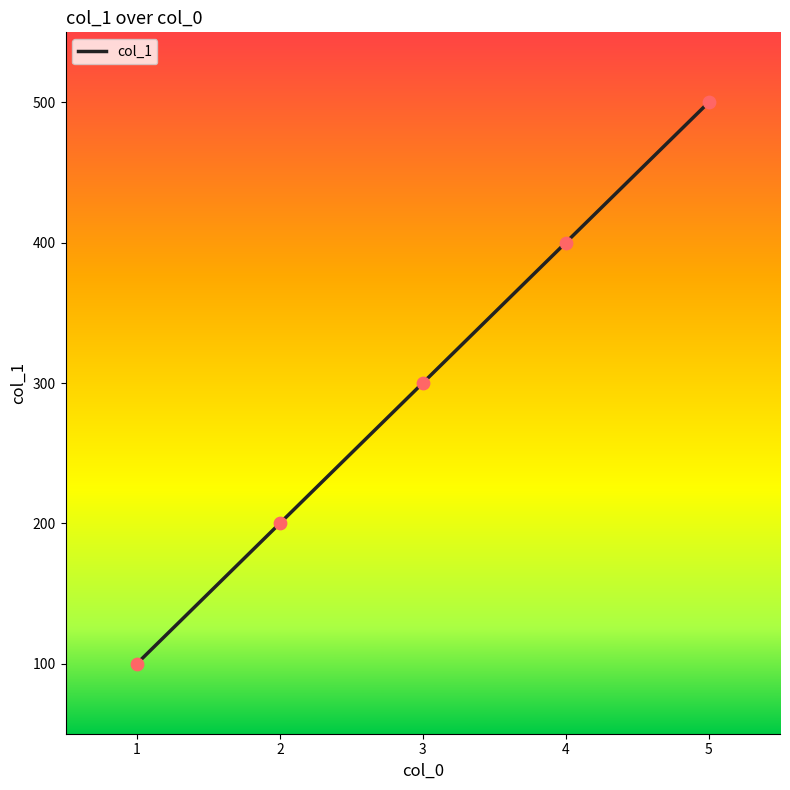

Approximately how many times larger is the value at 5 compared to 2?

2.5